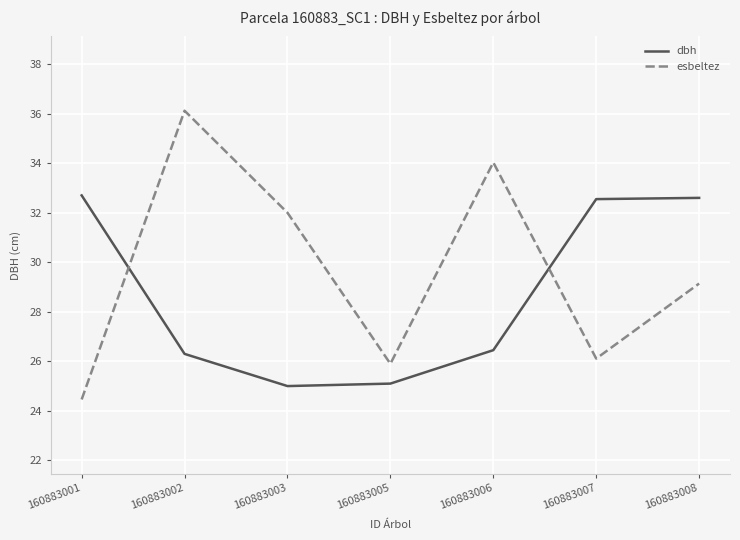

Rank the series by their average value, from lowest to highest.

dbh, esbeltez